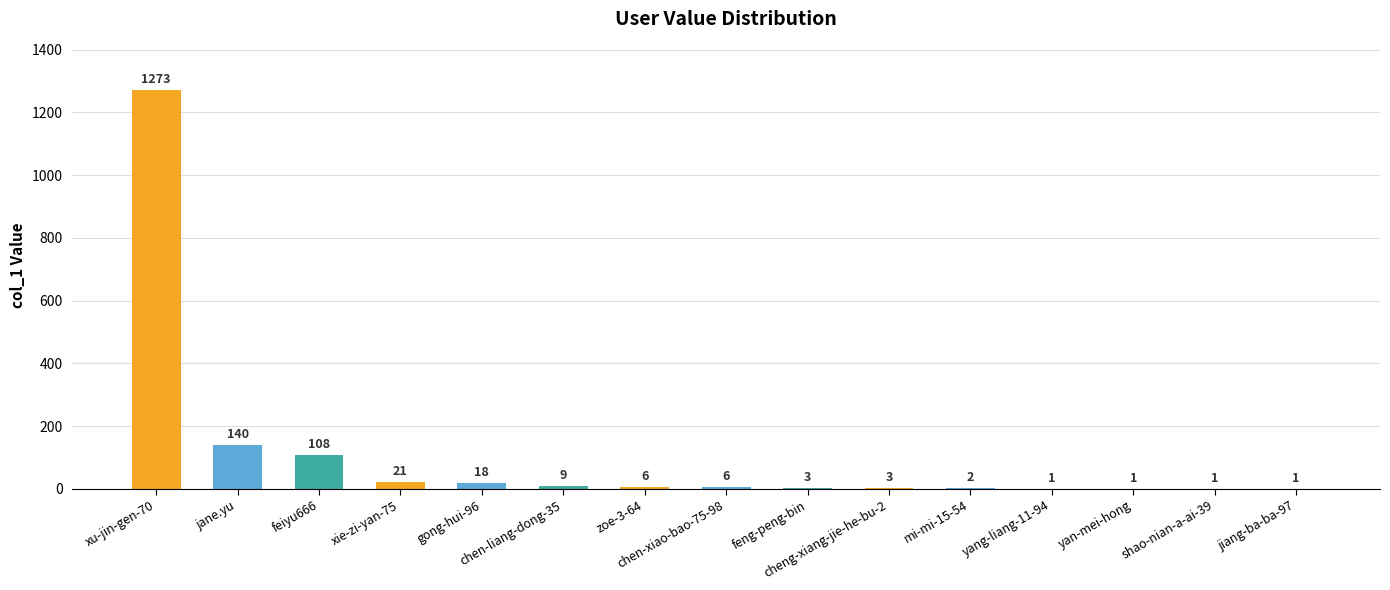

What is the maximum value shown in the chart?

1273